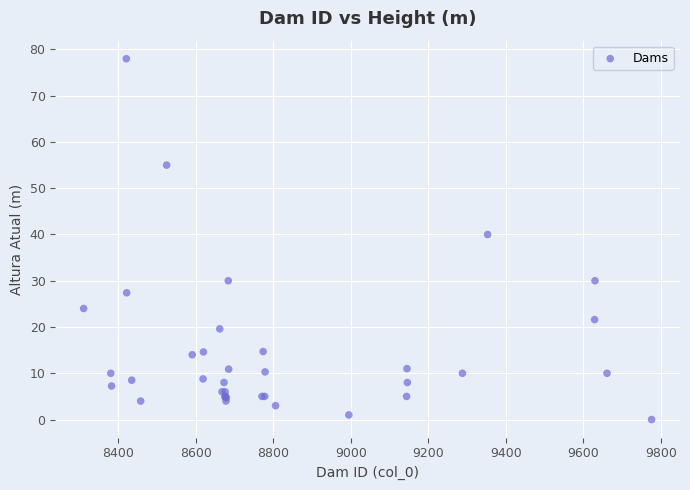

What Y value in the scatter plot is closest to 39?

40.0